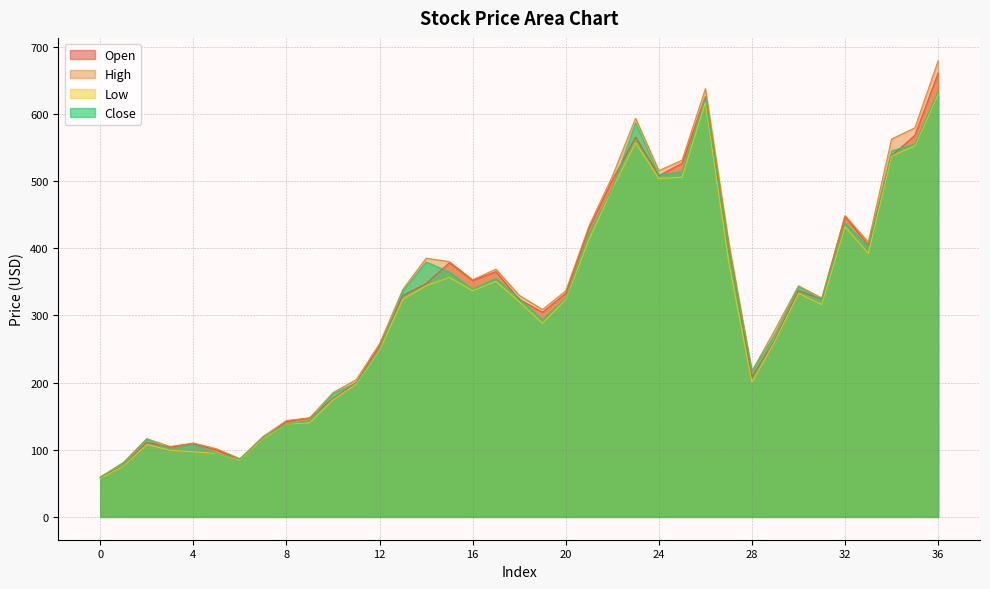

How many intersections are there between Close and Open?

16